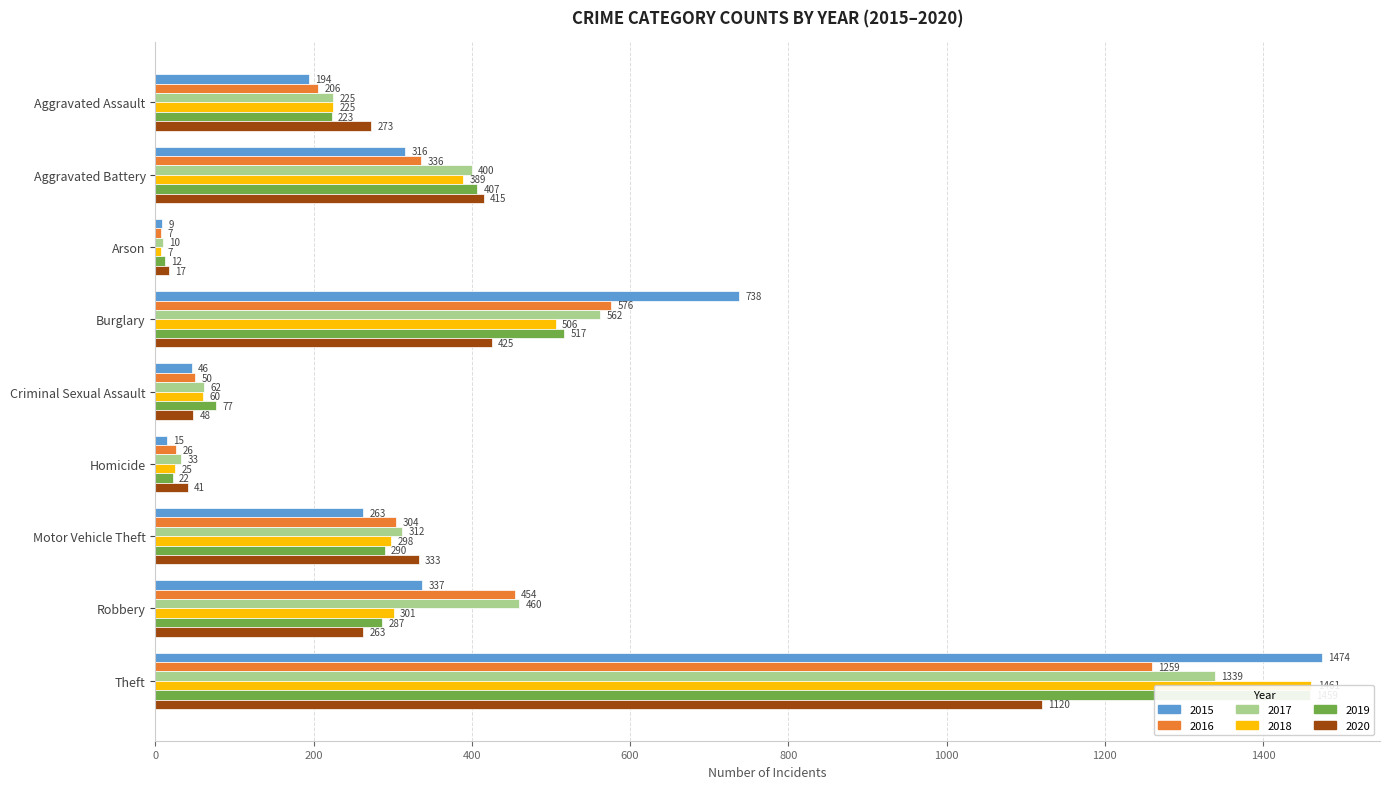

The value of 2016 at Motor Vehicle Theft is 404. True or false?

False